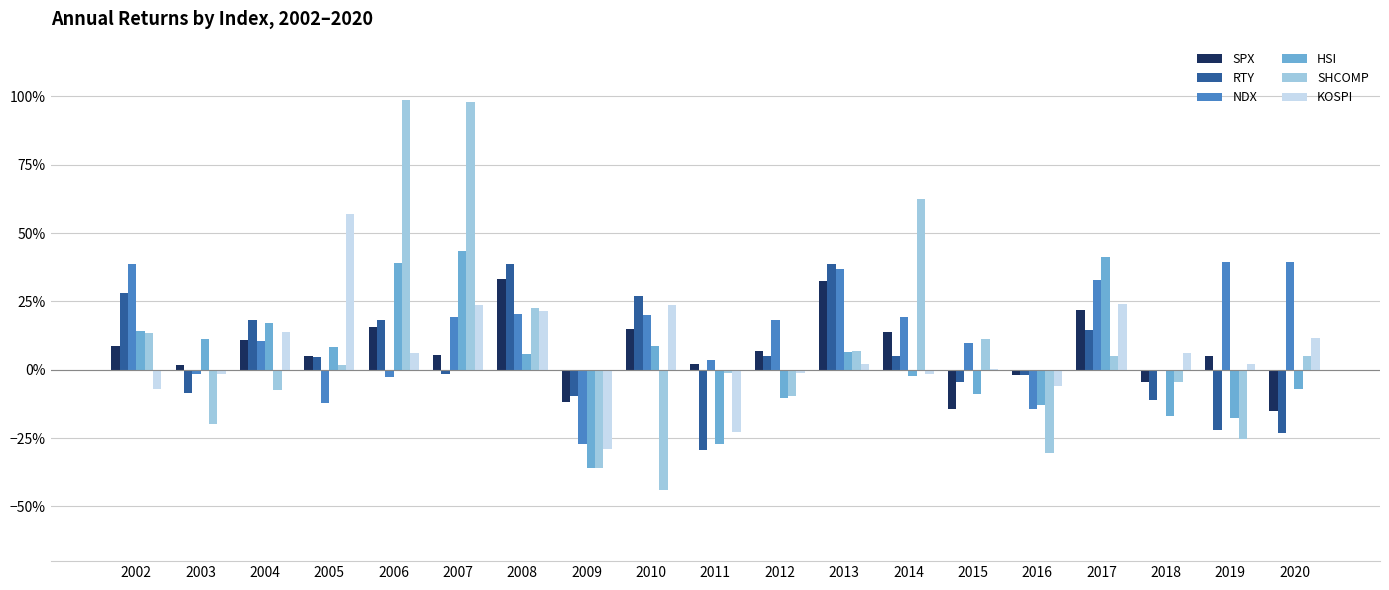

Are the bars grouped side by side (vs. stacked)?

Yes